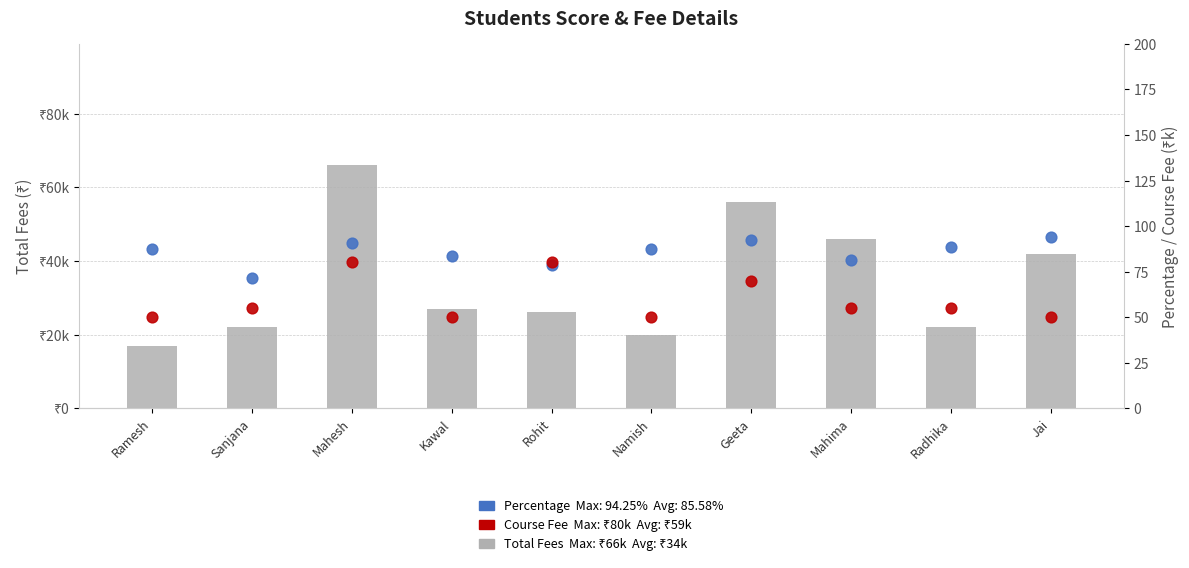

Which series contains the highest Y value?

Total Fees